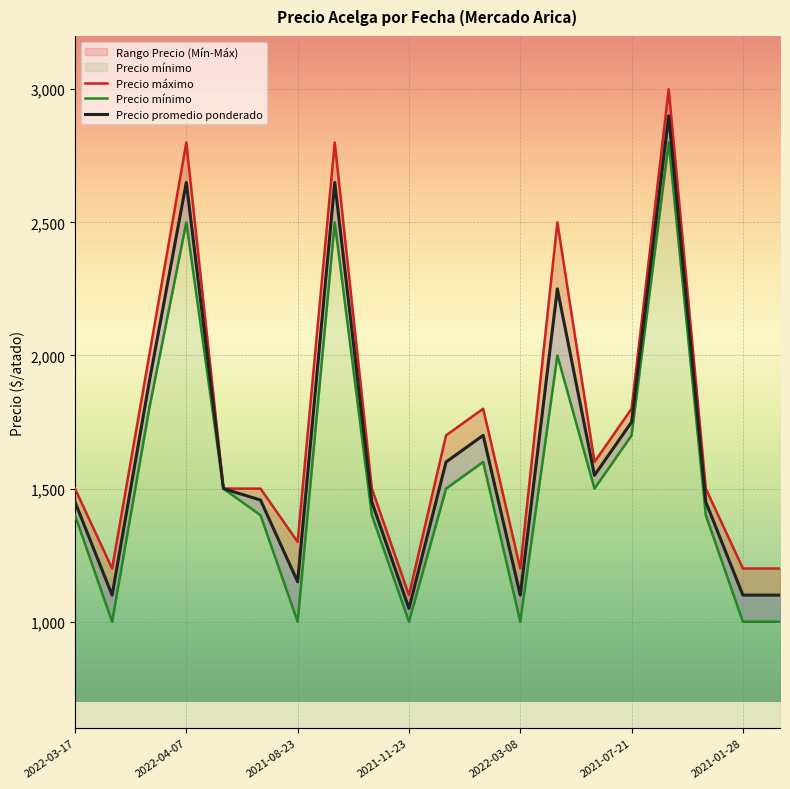

At 2022-04-07, list the series in order from largest to smallest.

Precio máximo, Precio promedio ponderado, Precio mínimo